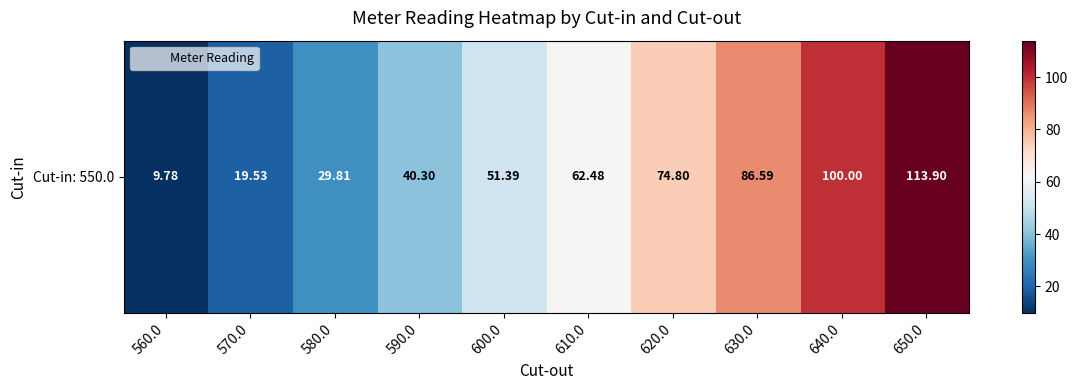

True or false: the data shows 51.4 at 600.0.

True